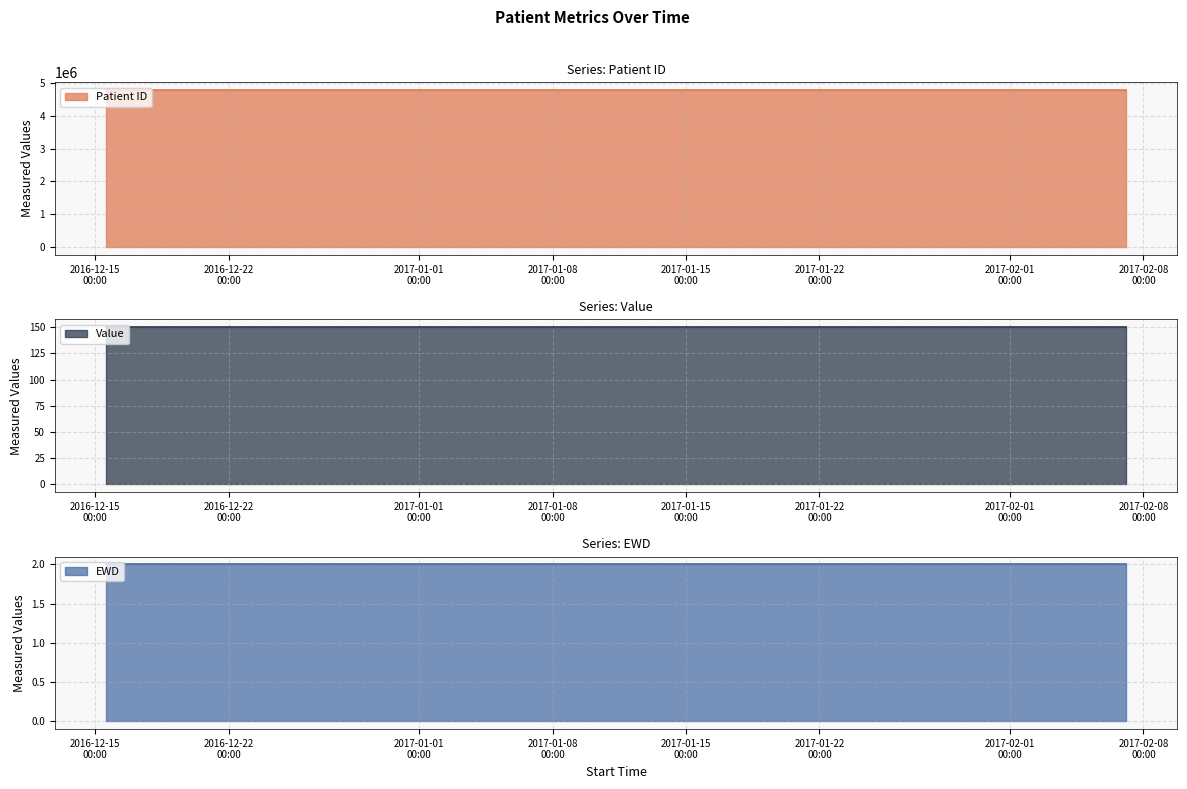

What is the label of the 2nd point from the left?

2016-12-15 16:26:40